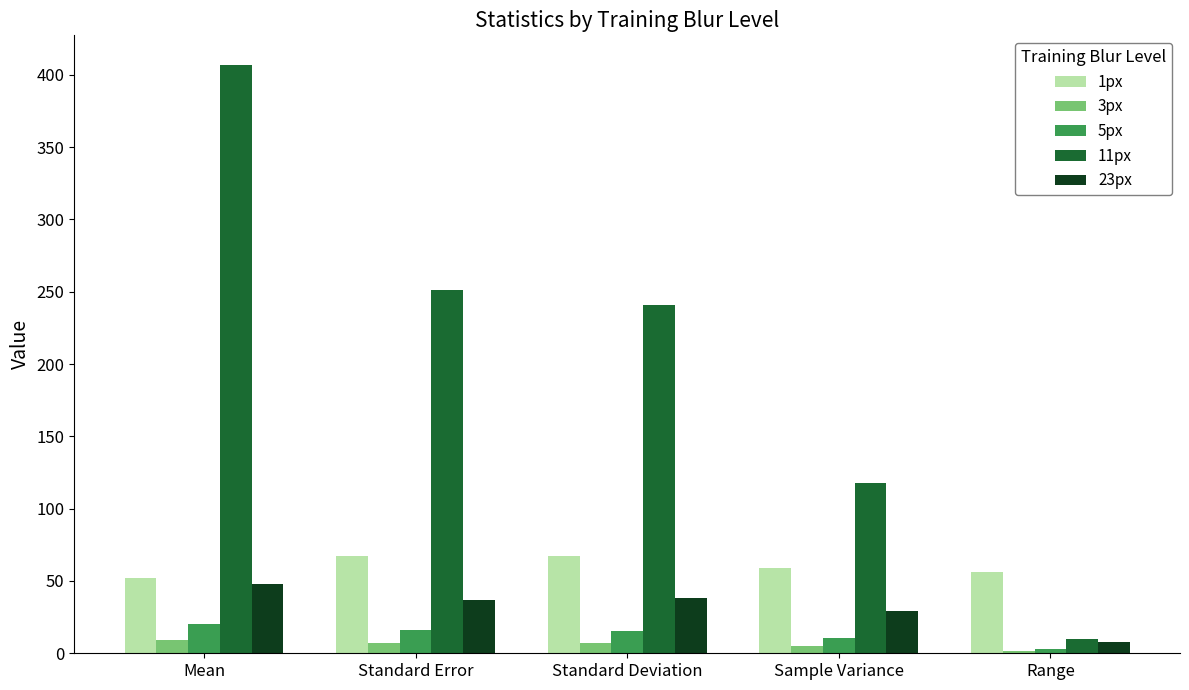

The value of 23px at Standard Error is 57.3. True or false?

False